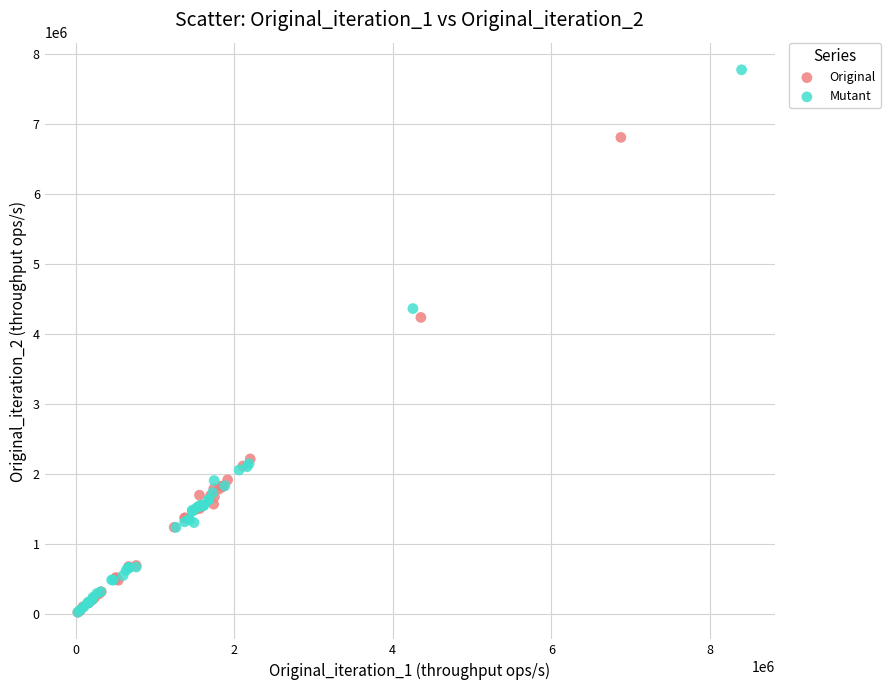

Which series reaches the maximum Y coordinate?

Mutant